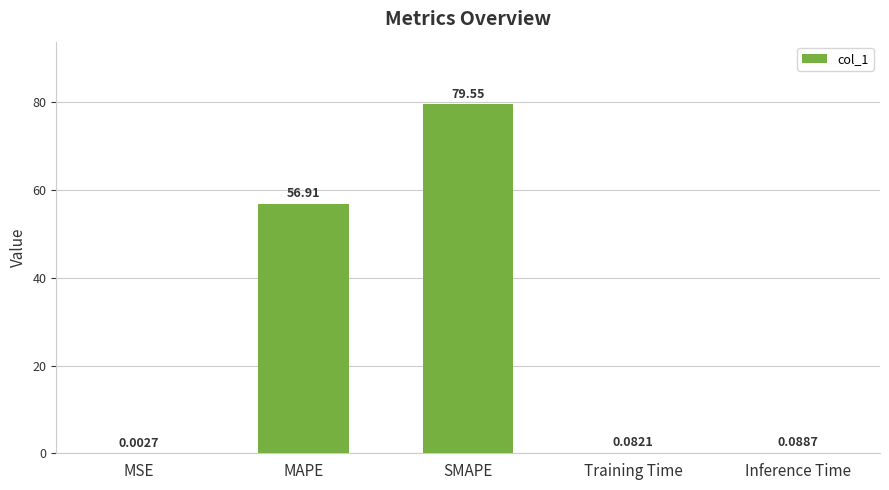

At which category does the chart reach its peak across all series?

SMAPE